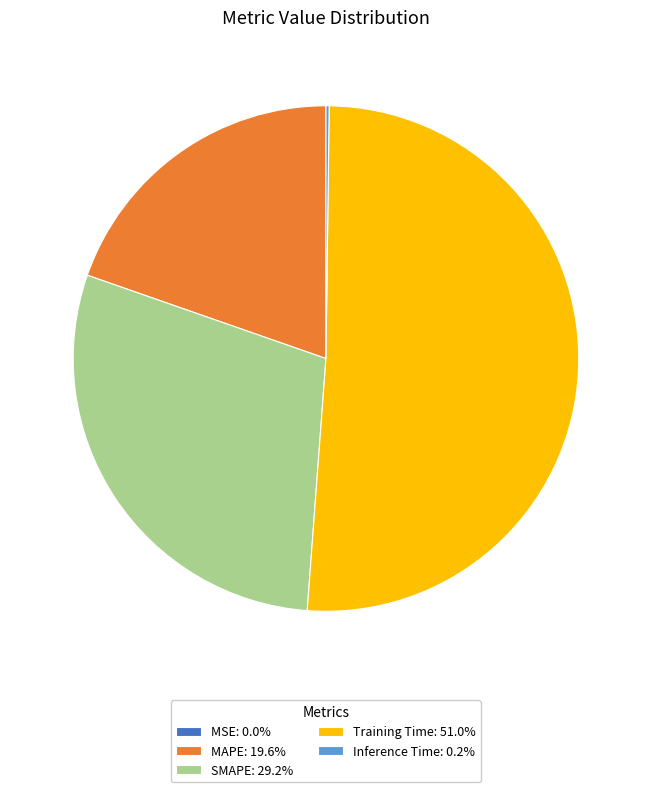

Does Training Time: 51.0% account for over 50% of the chart?

Yes